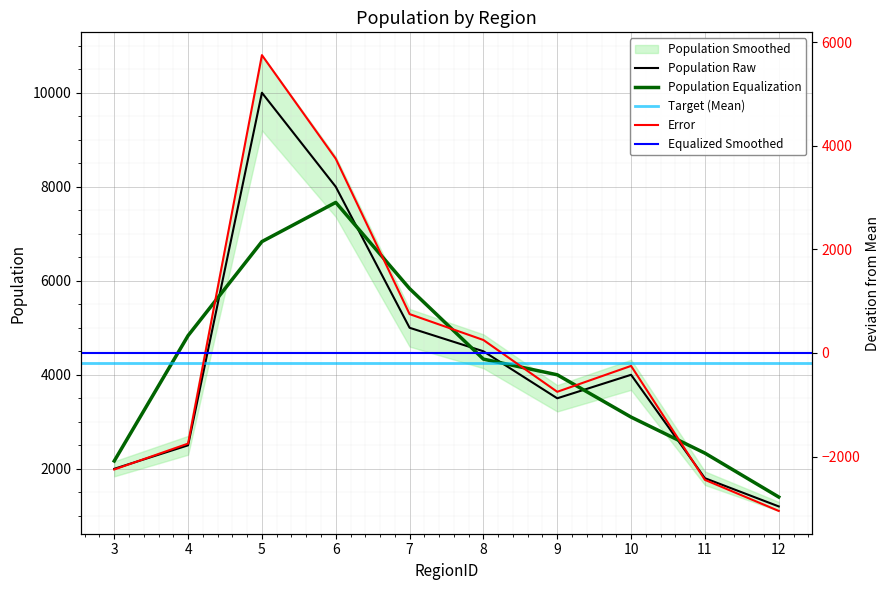

The value of Population Equalization at 10 is 3100.0. True or false?

True